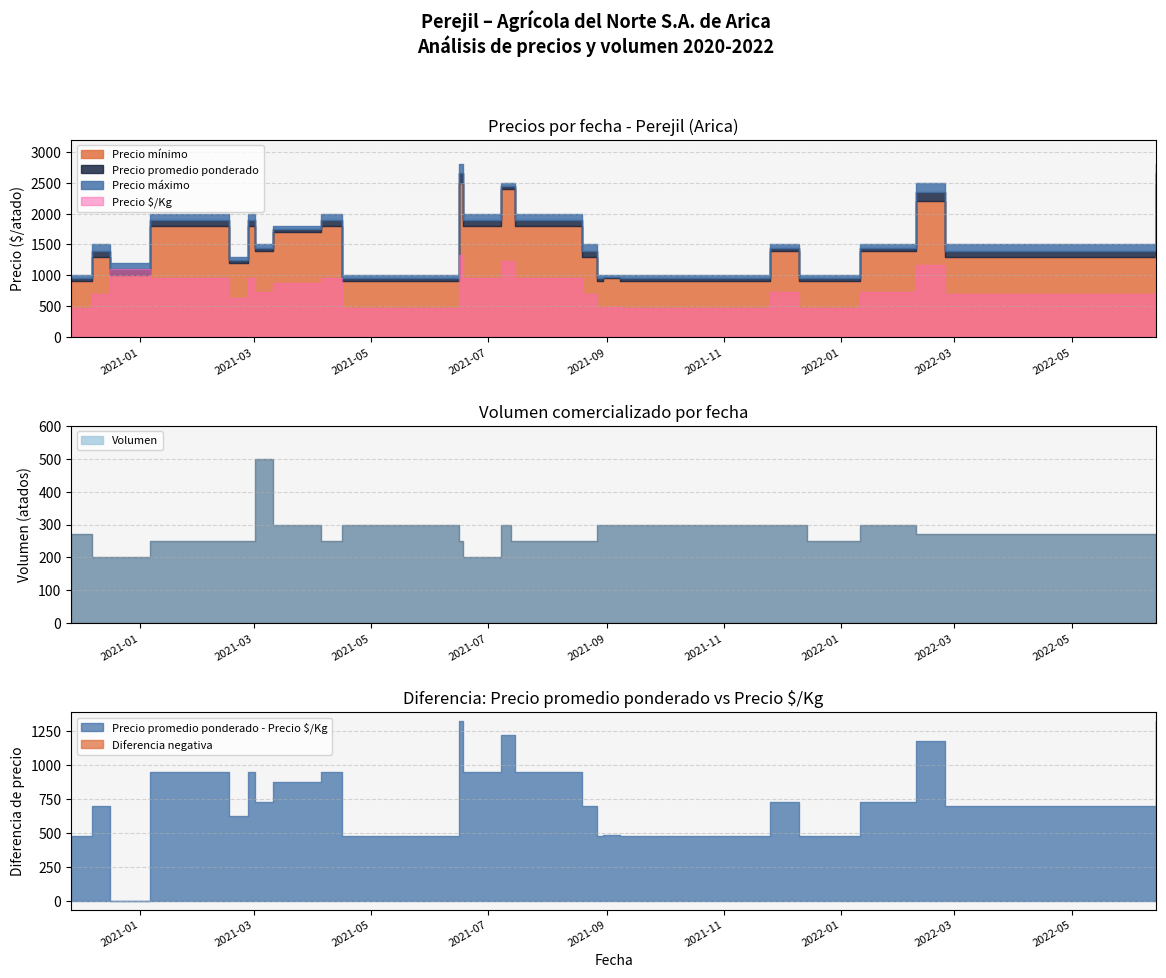

Read the Precio promedio ponderado value at 2021-06-18, to the nearest 100.

1900